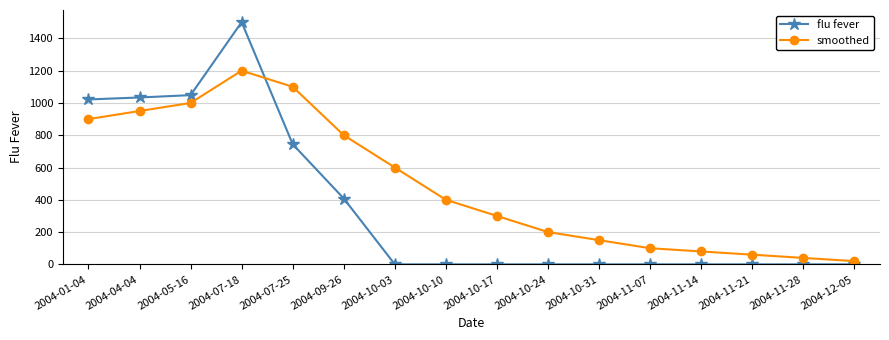

Is the value of smoothed at 2004-09-26 greater than the value of flu fever at 2004-07-25?

Yes